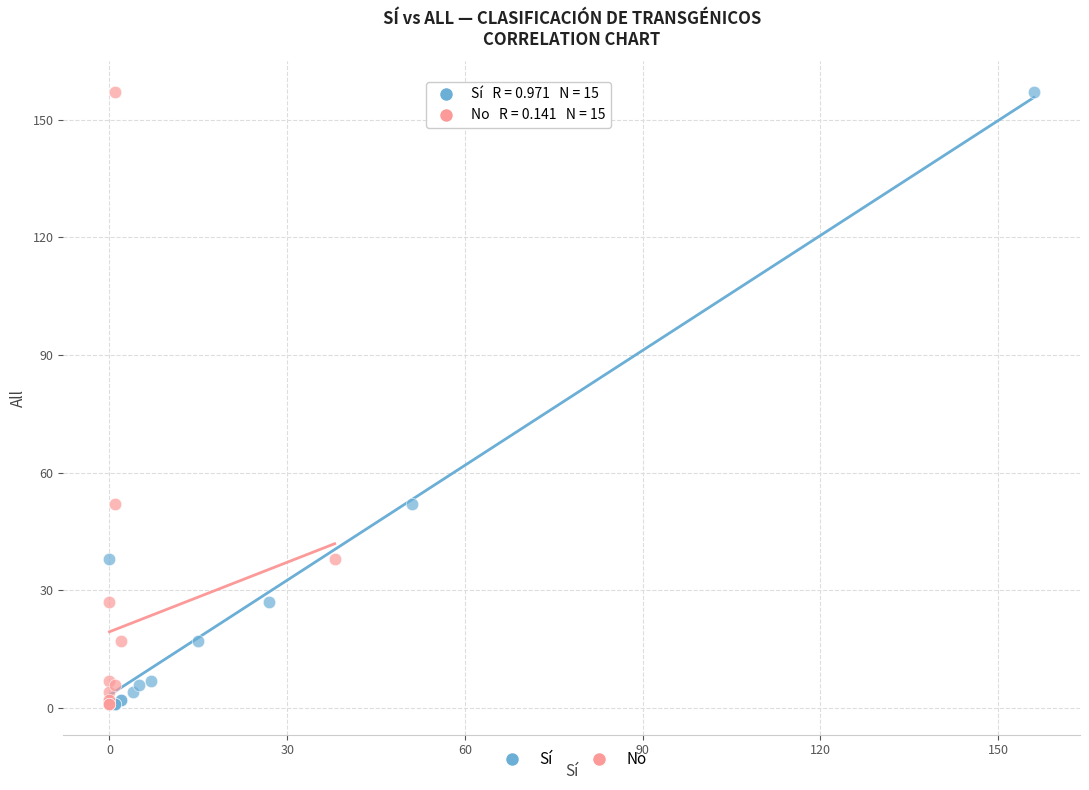

What are all the series names shown in the legend?

Sí, No